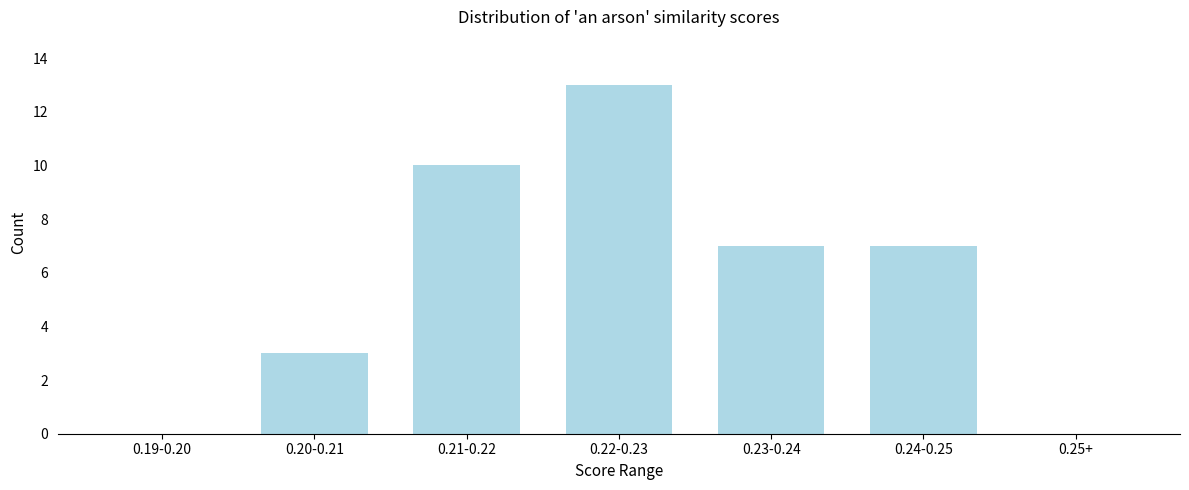

Reading left to right, list all the values displayed in this chart.

0.19-0.20=0	0.20-0.21=3	0.21-0.22=10	0.22-0.23=13	0.23-0.24=7	0.24-0.25=7	0.25+=0